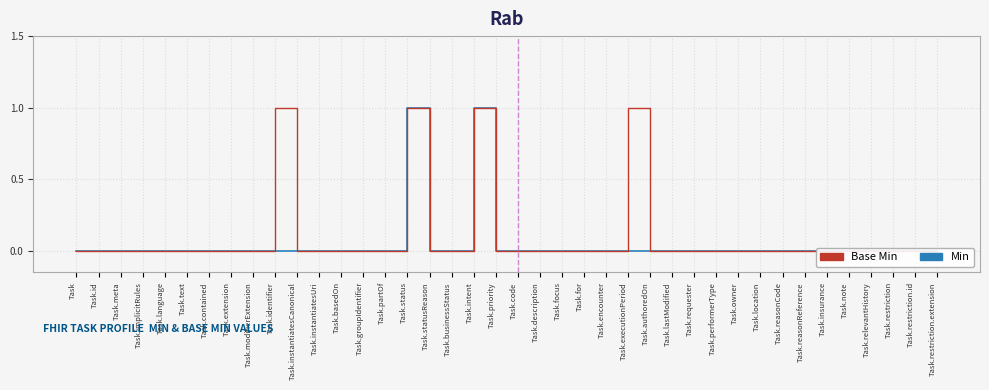

Is the value of Min at Task.relevantHistory greater than the value of Base Min at Task.status?

No